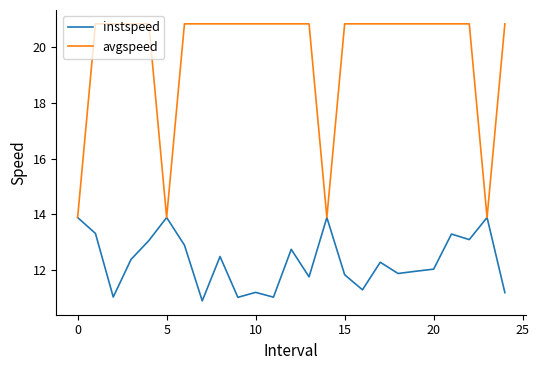

Which series has the largest total across all categories?

avgspeed